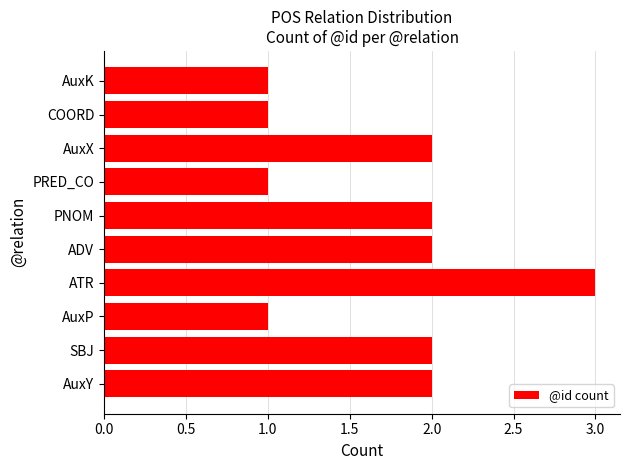

Is it true that the value at AuxY is 3?

False